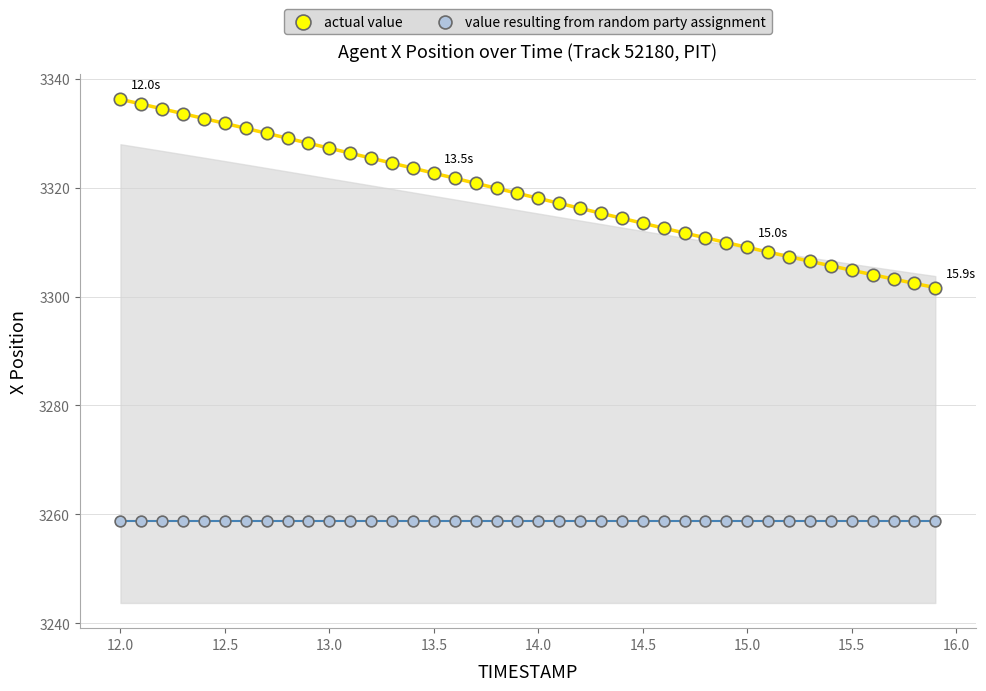

Which series contains the lowest Y value?

value resulting from random party assignment